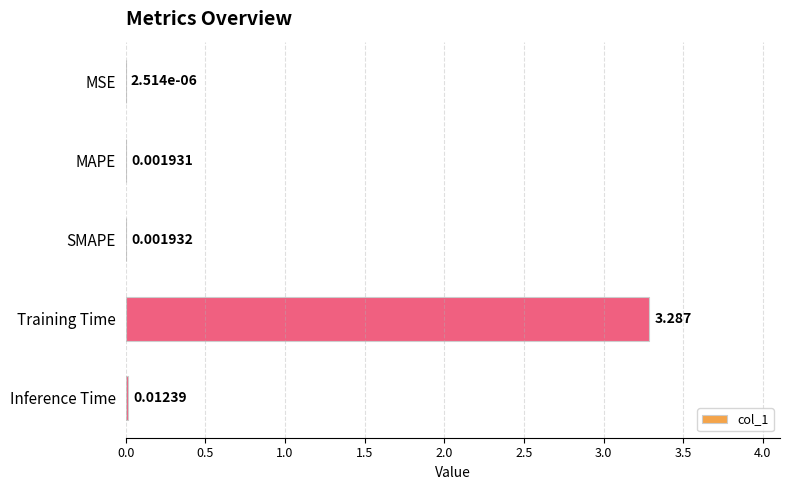

Which has a higher value, Inference Time or MAPE?

Inference Time